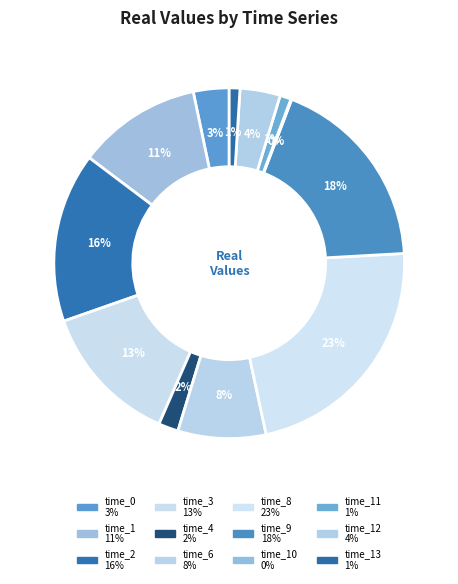

Does any single category account for the majority?

No